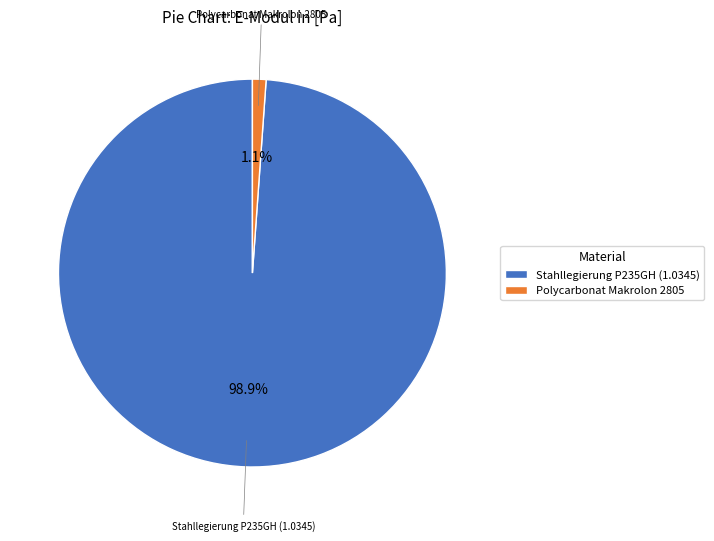

The Polycarbonat Makrolon 2805 slice represents 11% of the pie. True or false?

False